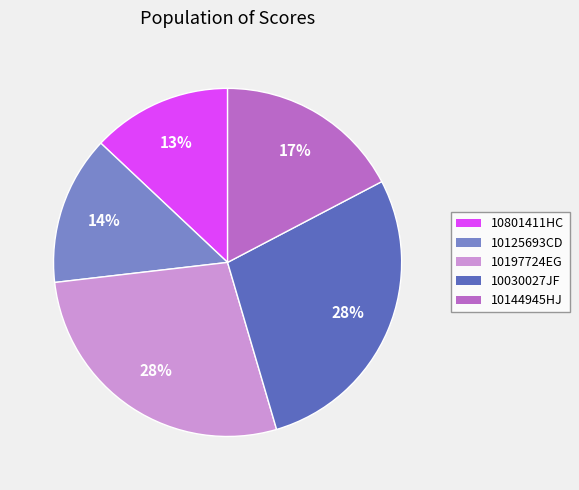

Is there any slice that represents more than half of the pie?

No